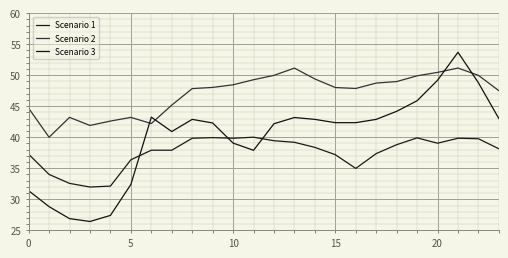

Is this an area chart (filled region under the line)?

No